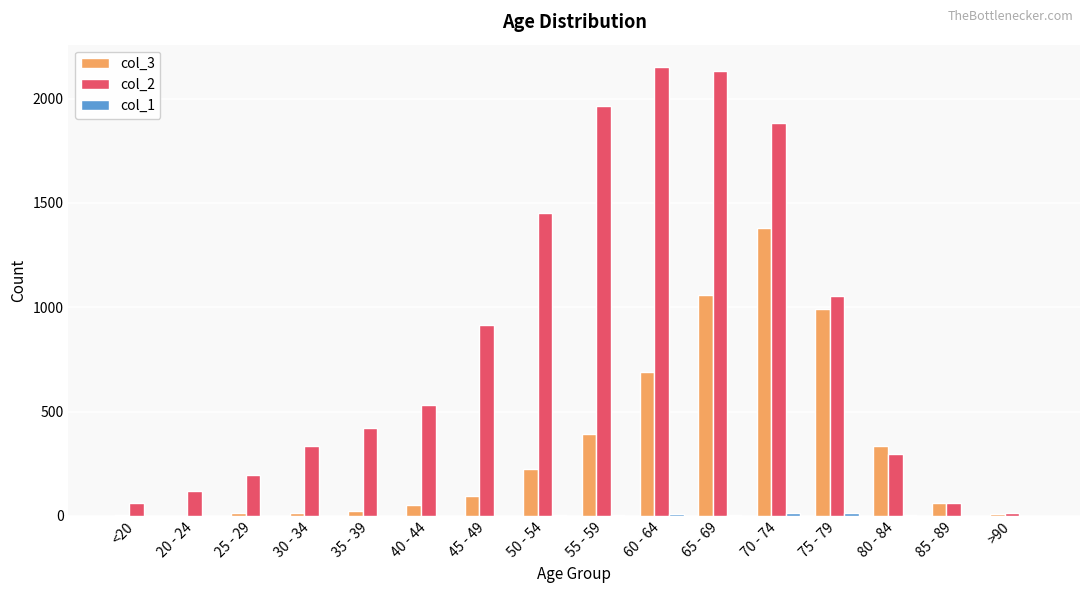

Is the value of col_3 at 85 - 89 greater than the value of col_2 at >90?

Yes